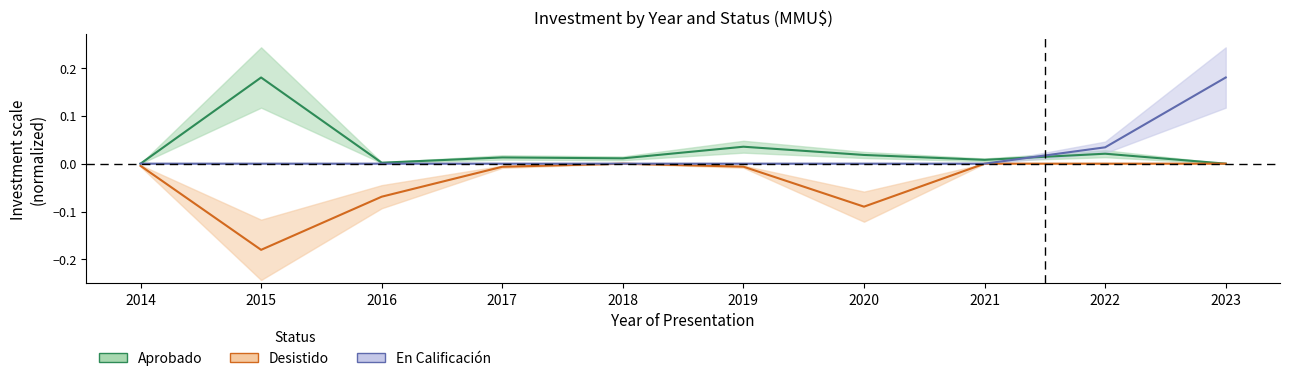

How many categories are shown in the chart?

10